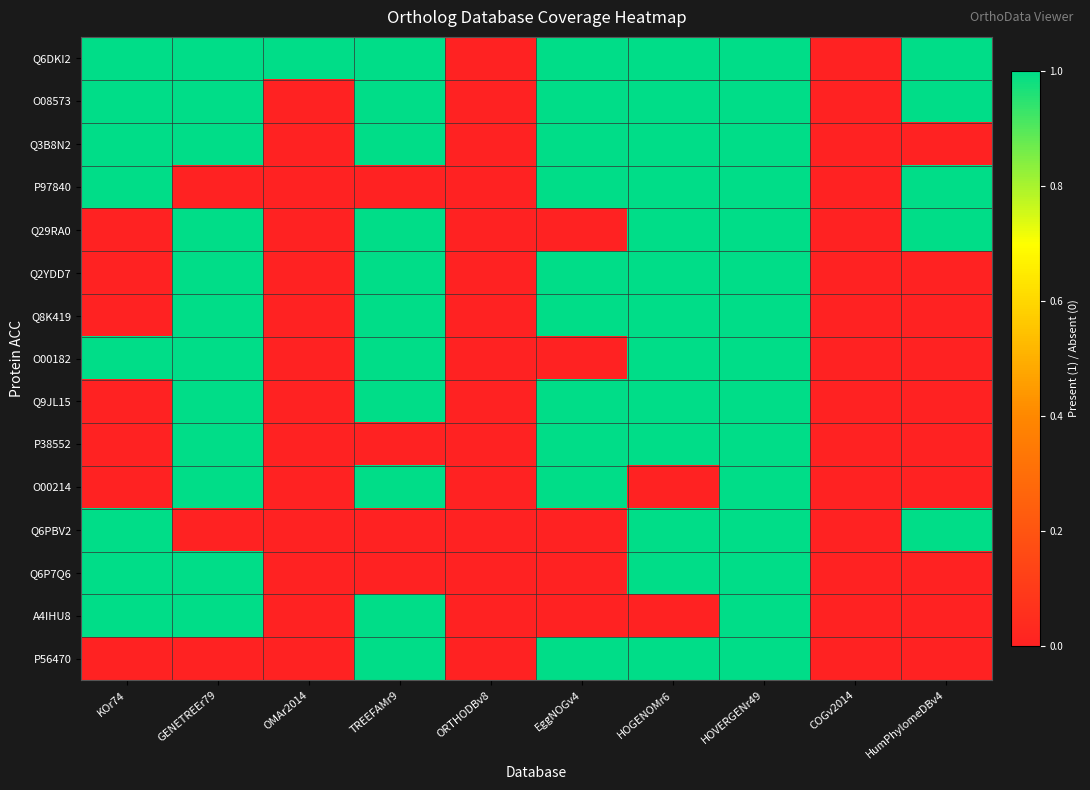

Between HumPhylomeDBv4 and EggNOGv4, which is larger?

HumPhylomeDBv4